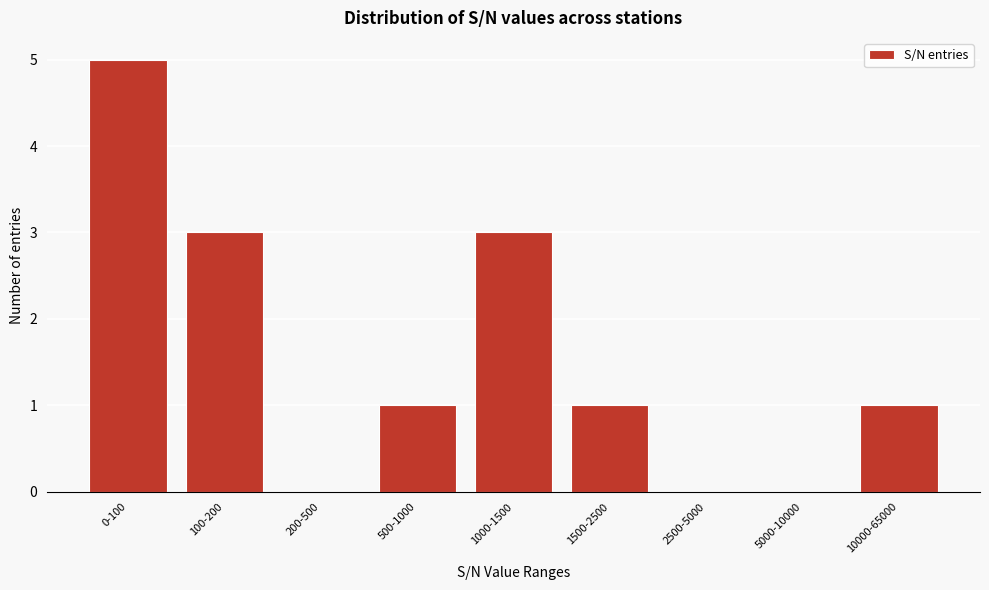

Reading right to left, extract all data points from this chart.

10000-65000=1	5000-10000=0	2500-5000=0	1500-2500=1	1000-1500=3	500-1000=1	200-500=0	100-200=3	0-100=5